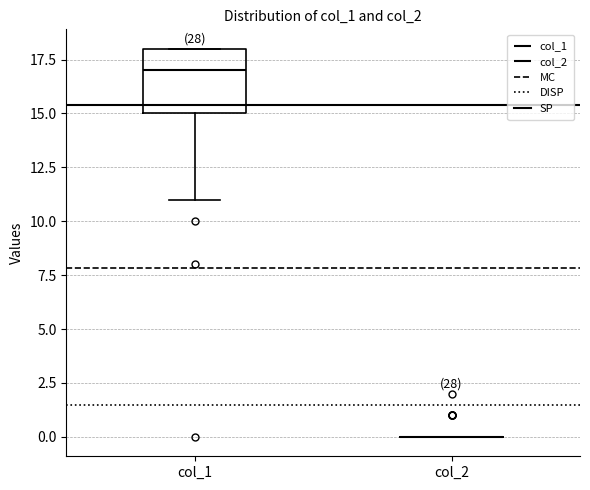

Reading left to right, read every box against the y-axis: the position of its median line, the range the box covers, and the ends of its whiskers. The values are not printed on the chart, so give them approximately, as read against the axis.

col_1: median 17, box 15 to 18, whiskers 11 to 18
col_2: box collapsed to a line at 0, whiskers 0 to 0